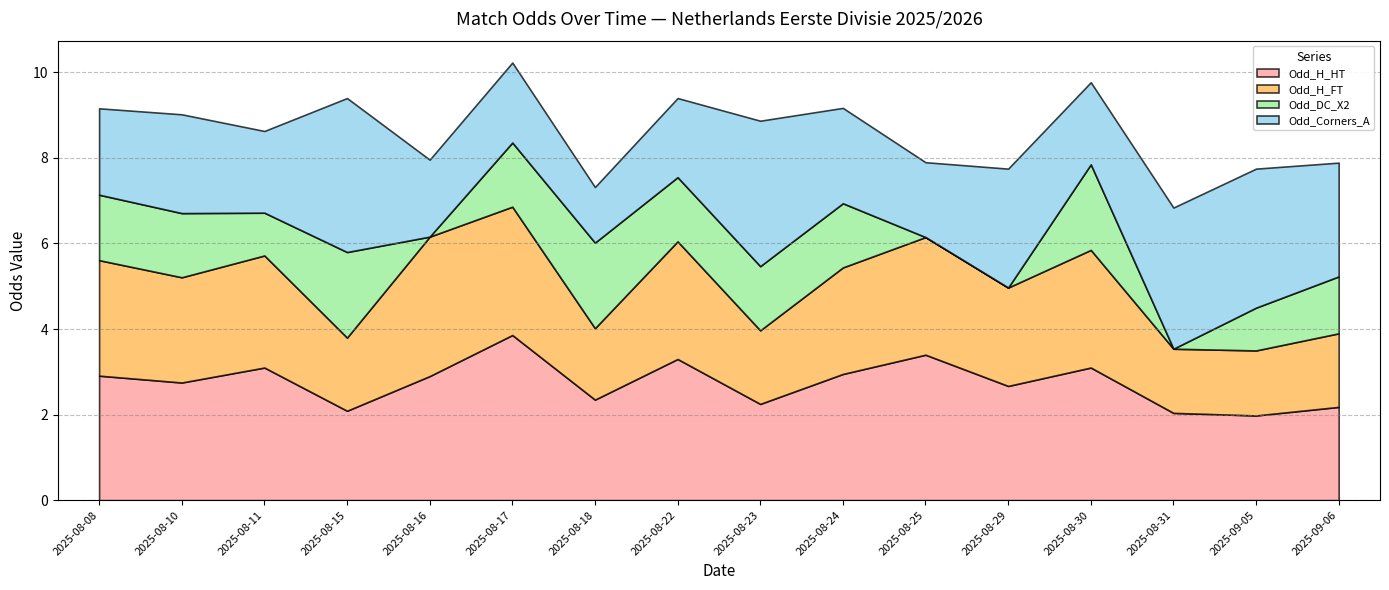

At 2025-08-08, list the series in order from smallest to largest.

Odd_DC_X2, Odd_Corners_A, Odd_H_FT, Odd_H_HT